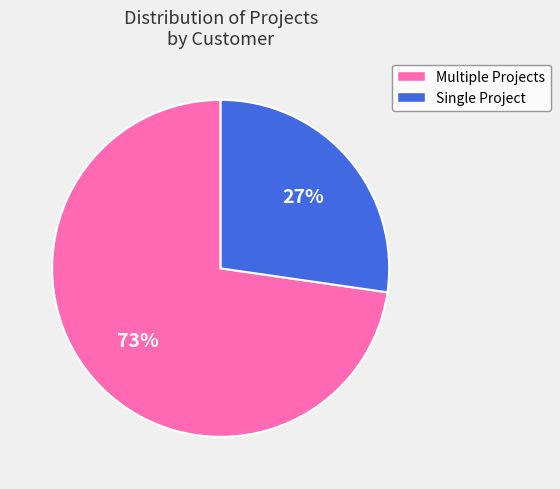

Is there a majority slice in this chart?

Yes